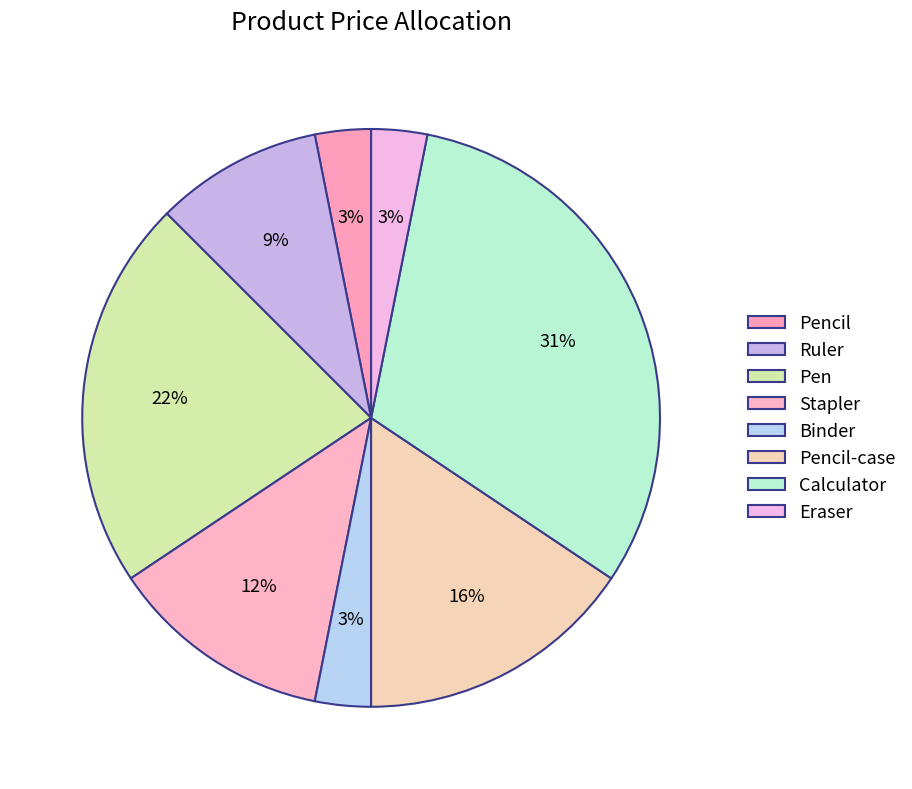

What is the change in value from Stapler to Calculator?

+60